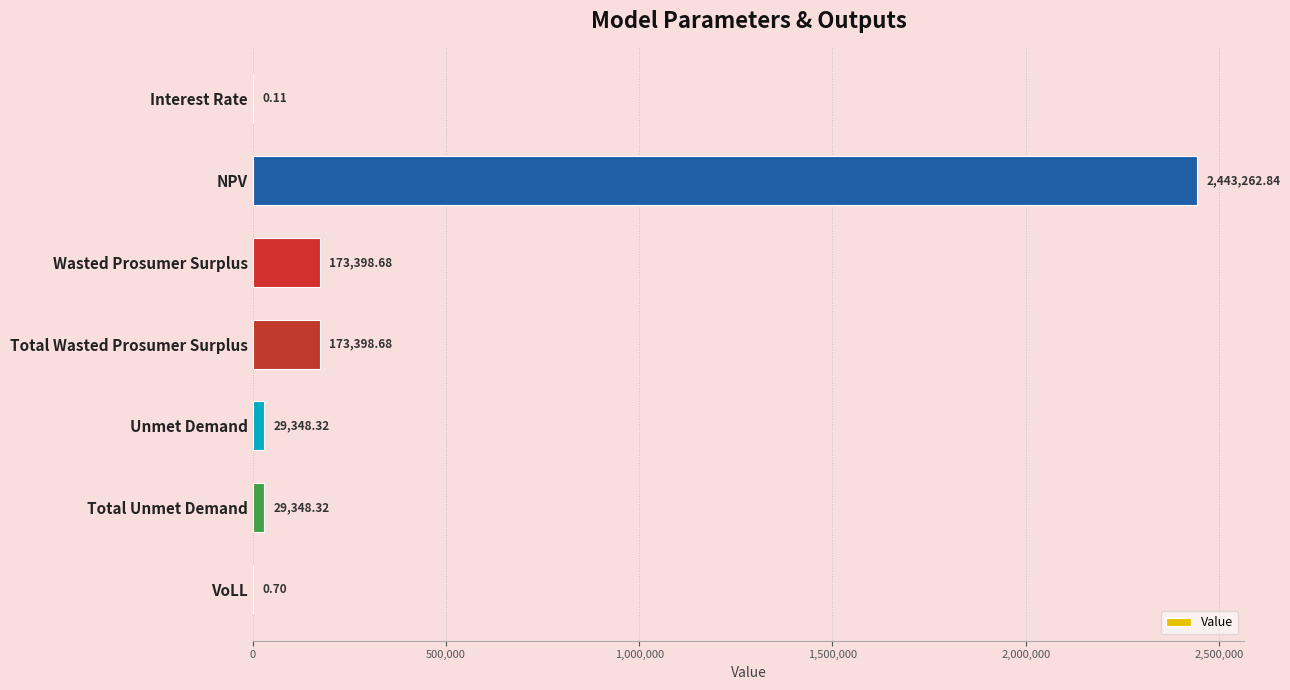

What is the greatest value displayed?

2443262.8